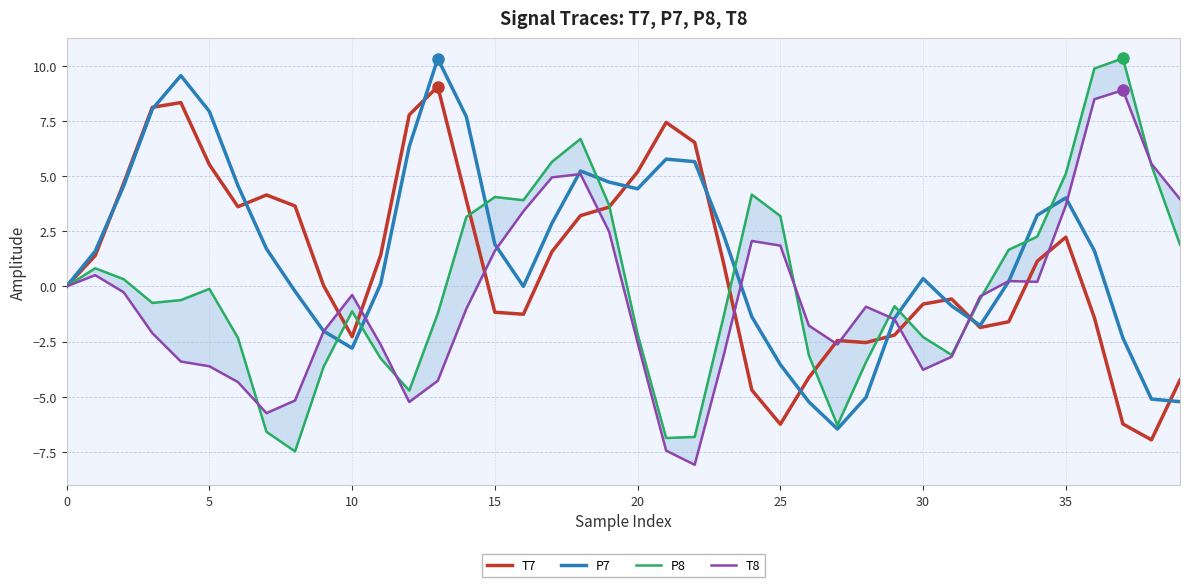

True or false: P7 has more than 0 interior local peaks.

True